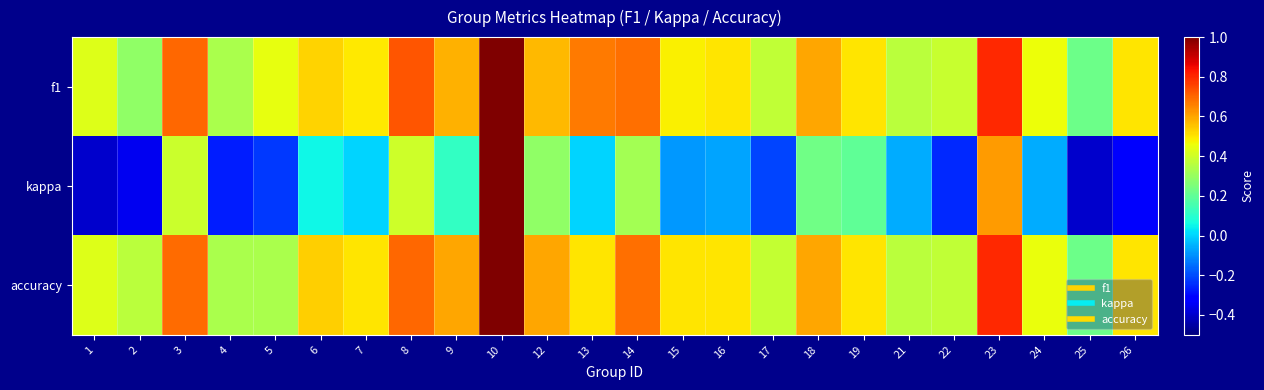

Which series changed the most between 4 and 7?

kappa